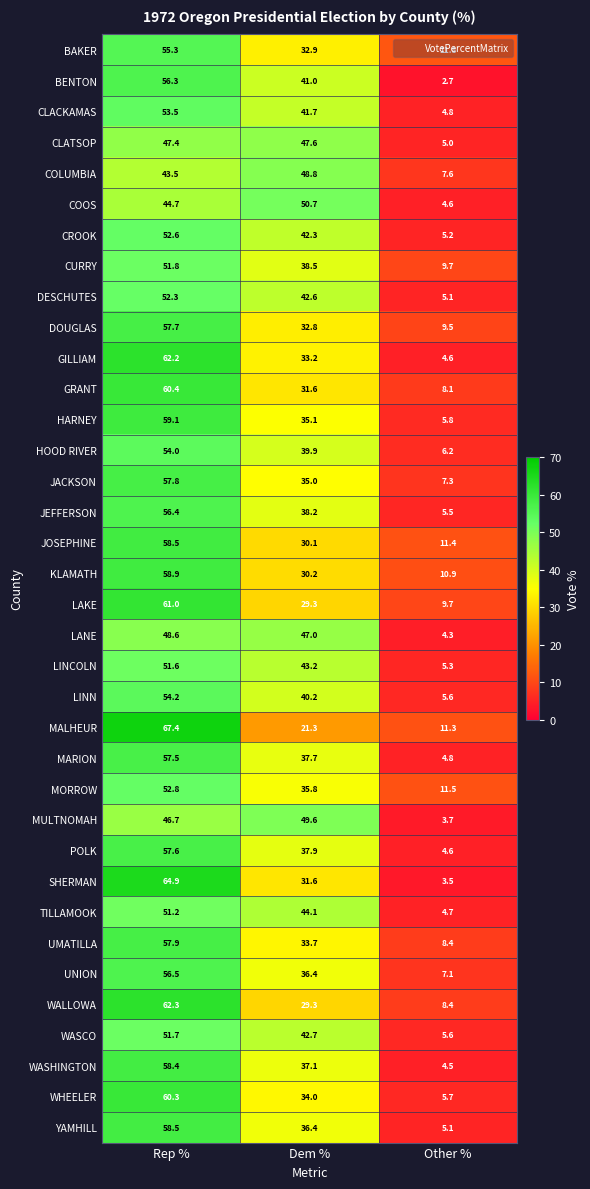

What is the sum of the WALLOWA values at Dem % and Other %?

37.7